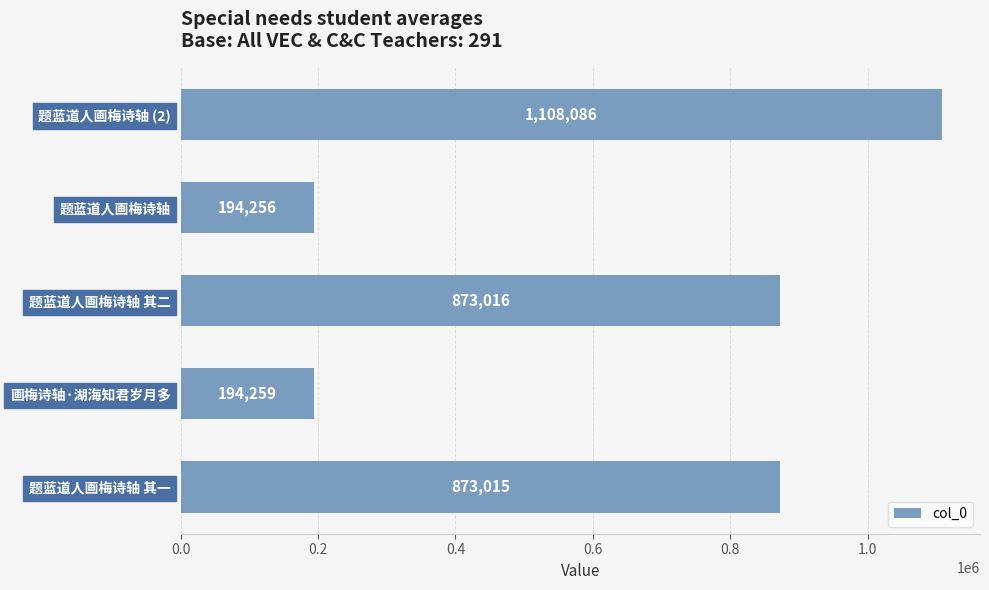

Which has a higher value, 题蓝道人画梅诗轴 (2) or 题蓝道人画梅诗轴 其一?

题蓝道人画梅诗轴 (2)